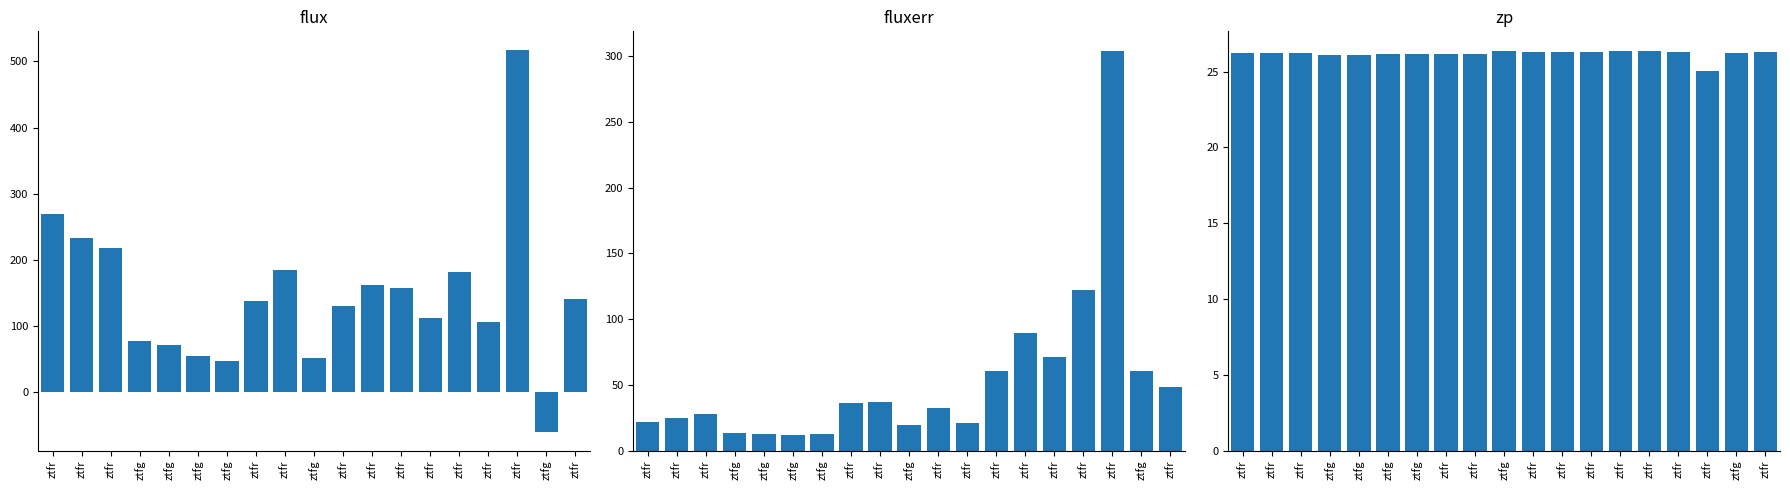

What is the value of the zp bar at the 5th from the left?

26.1